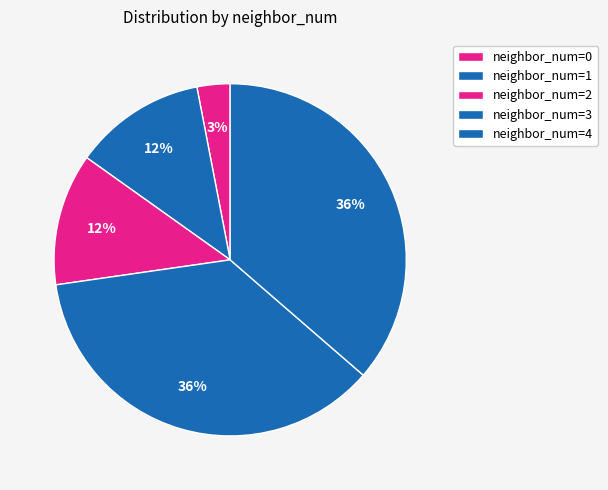

How many slices are in this pie chart?

5